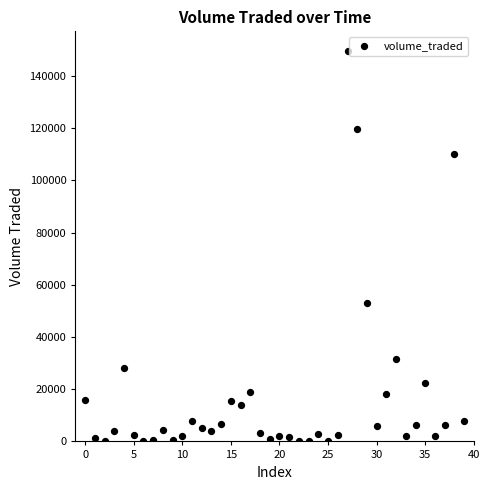

What is the range of Y values (max minus min)?

149552.8